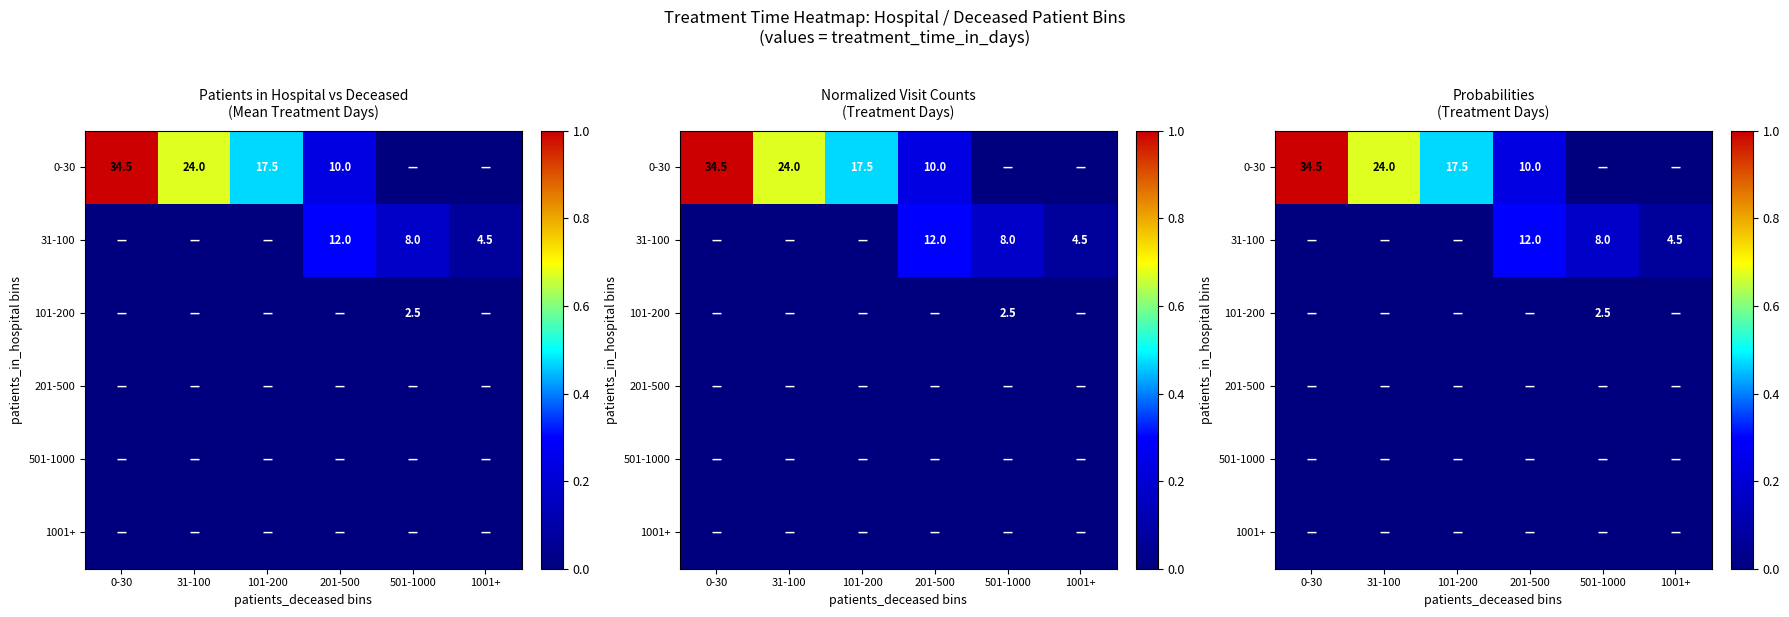

How many series are shown in this chart?

6